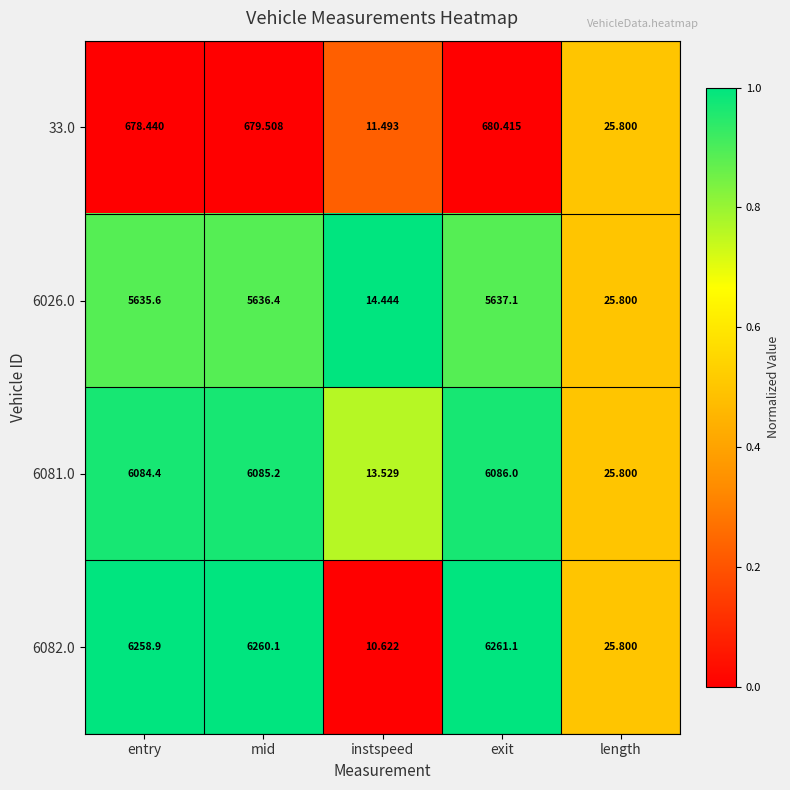

Where does the 6081.0 series first go above 6084?

entry